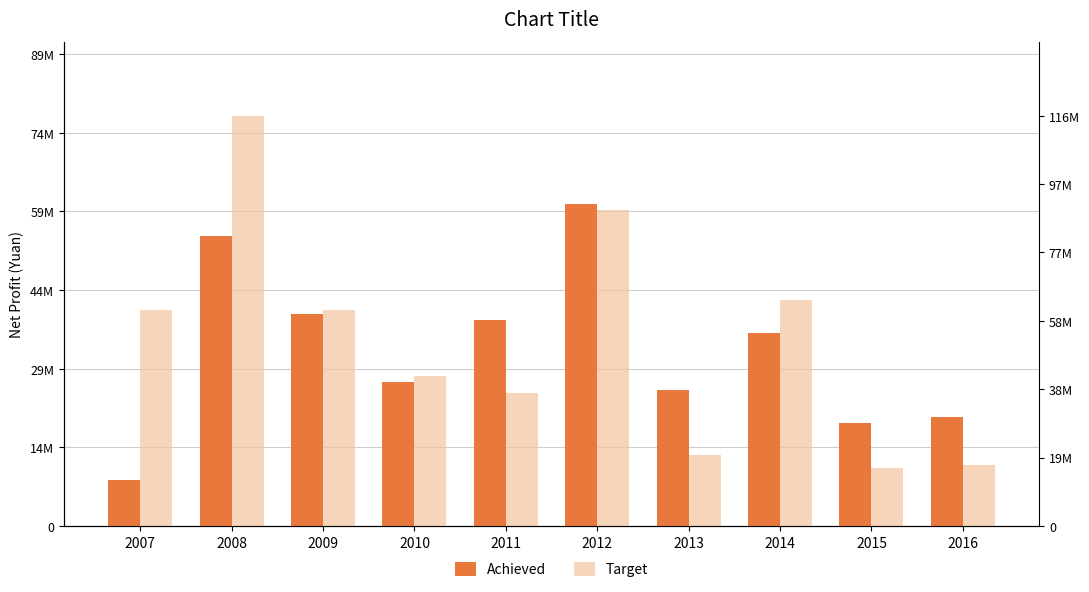

What are all the series names shown in the legend?

Achieved, Target